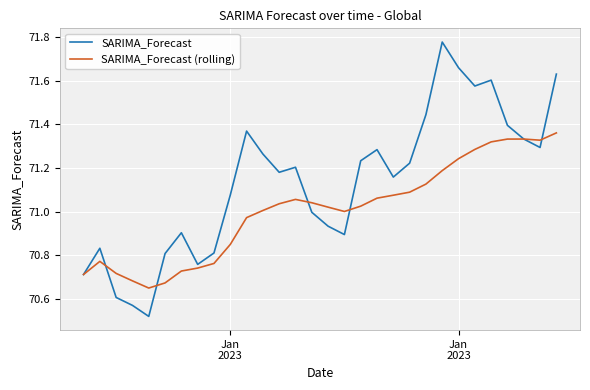

How many interior local valleys does the SARIMA_Forecast series have?

7